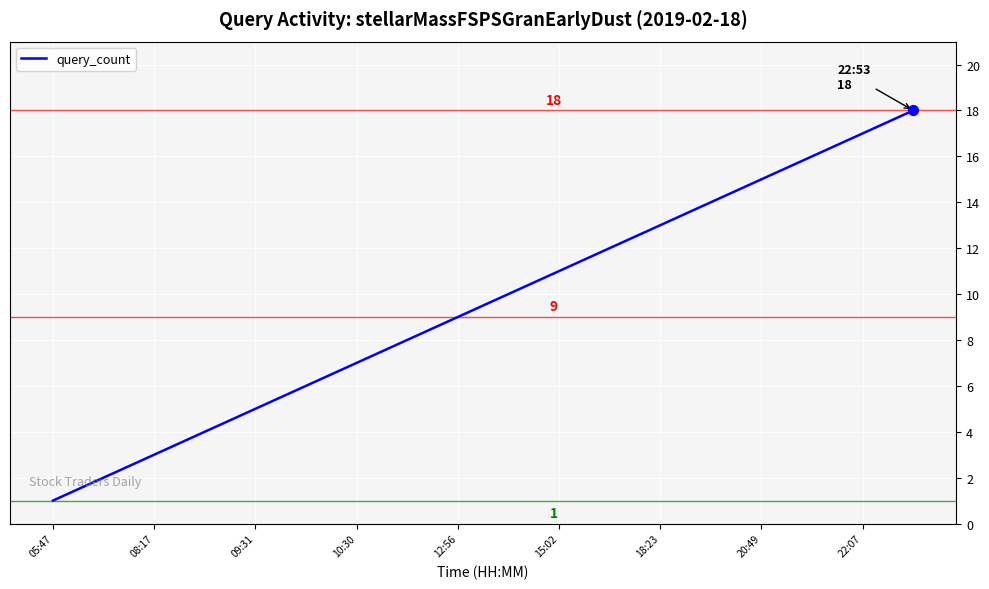

What is the difference between the maximum and minimum values?

17